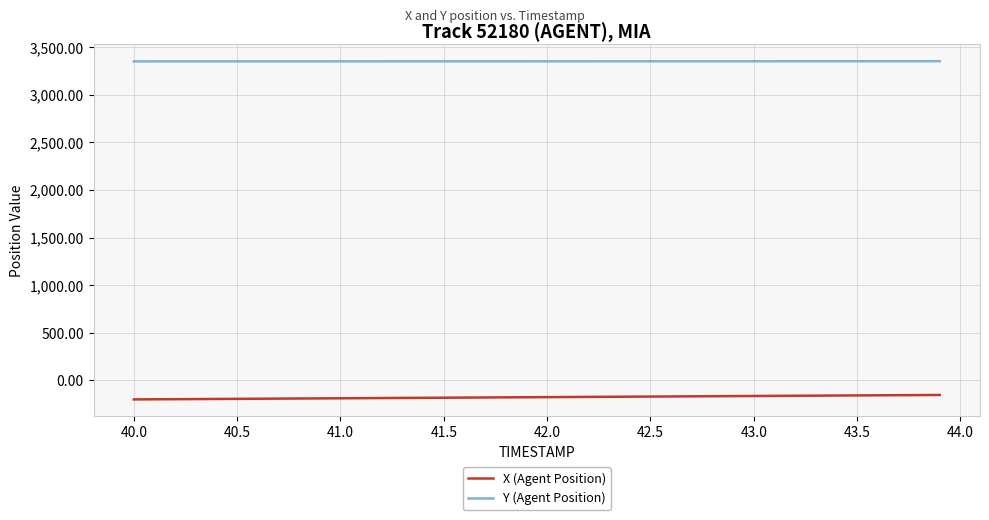

True or false: Y (Agent Position) and X (Agent Position) intersect in this chart.

False